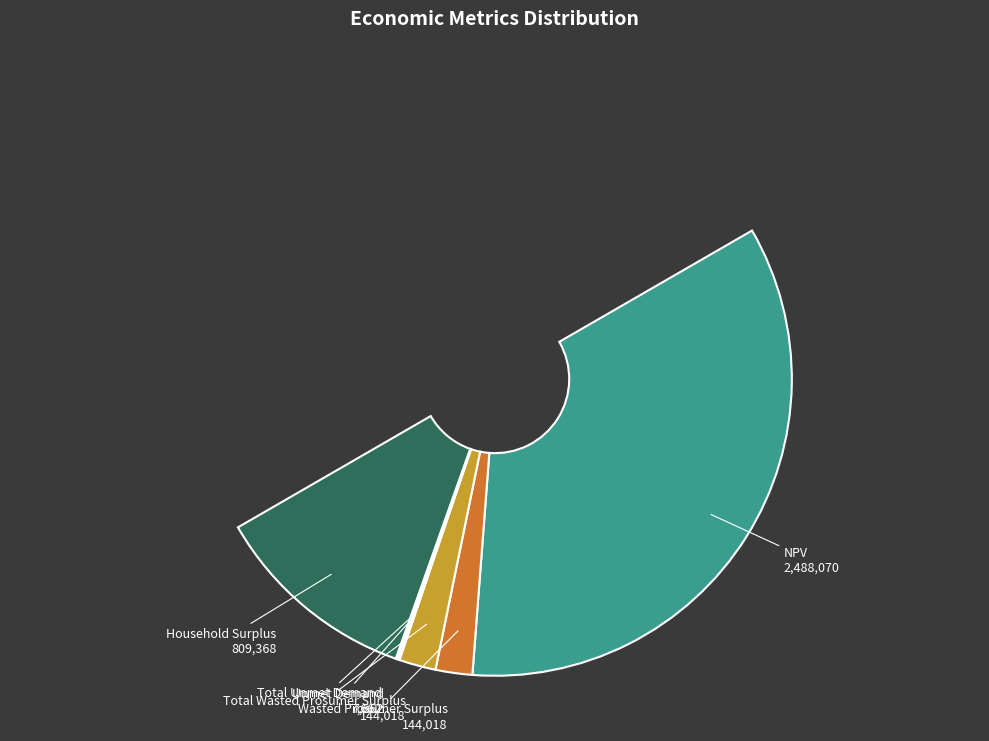

Is NPV the majority of the pie?

Yes